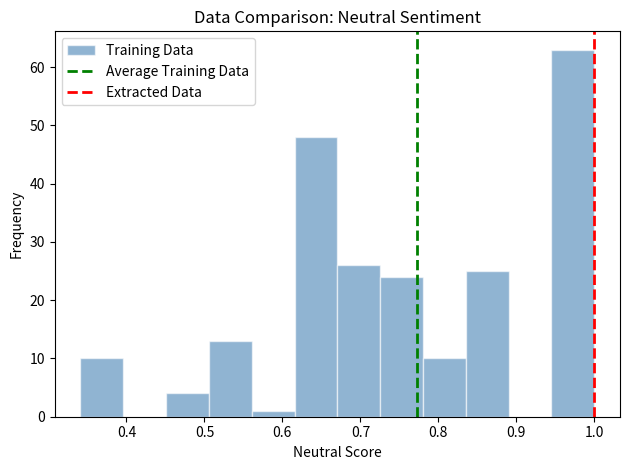

What is the height of the bar covering 0.51 to 0.56 on the x-axis? Neither the bar edges nor the heights are printed on the chart, so give them approximately, as read against the axes.

13